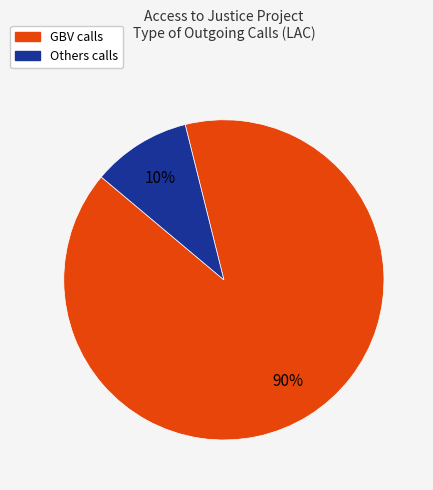

Does any single category account for the majority?

Yes